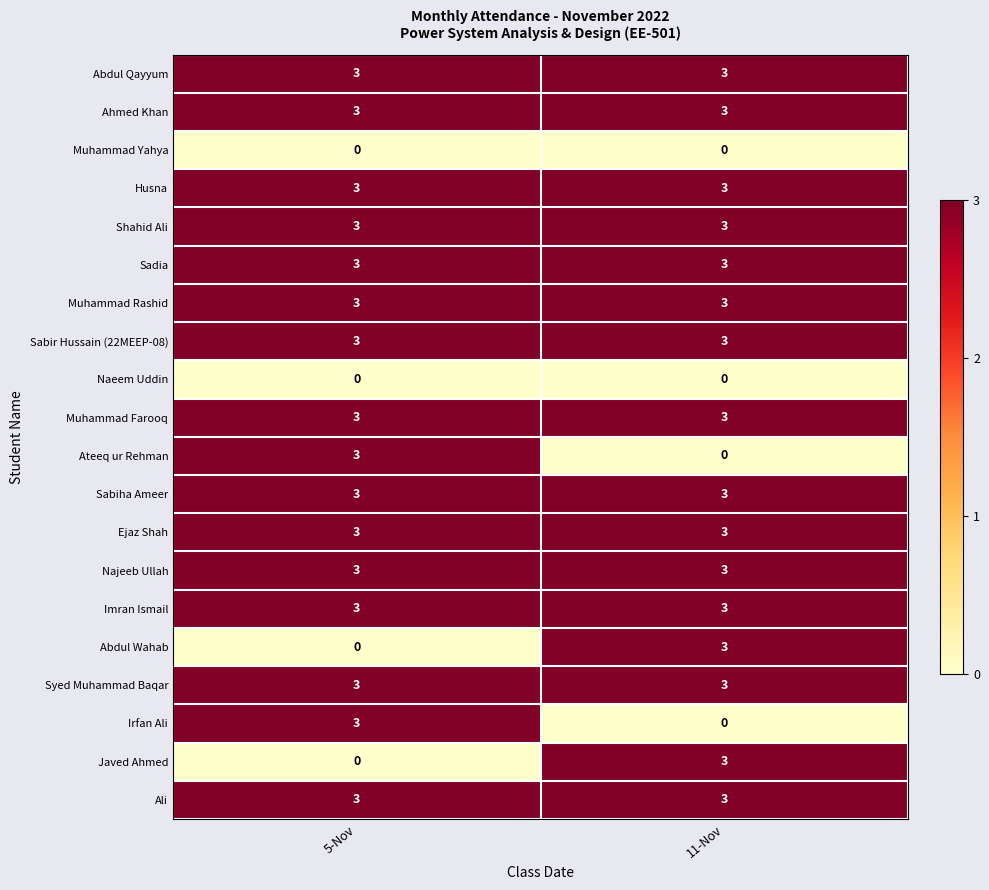

What is the lowest value of the Syed Muhammad Baqar series?

3